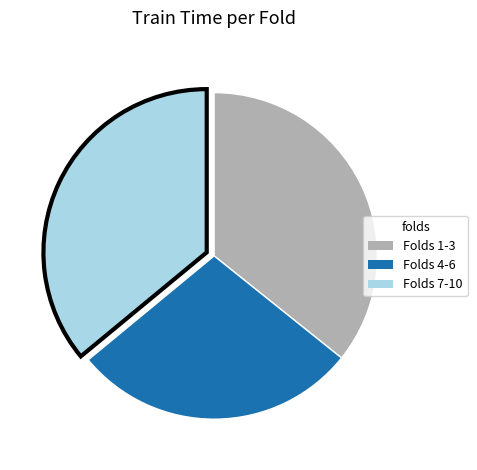

How many slices are in this pie chart?

3